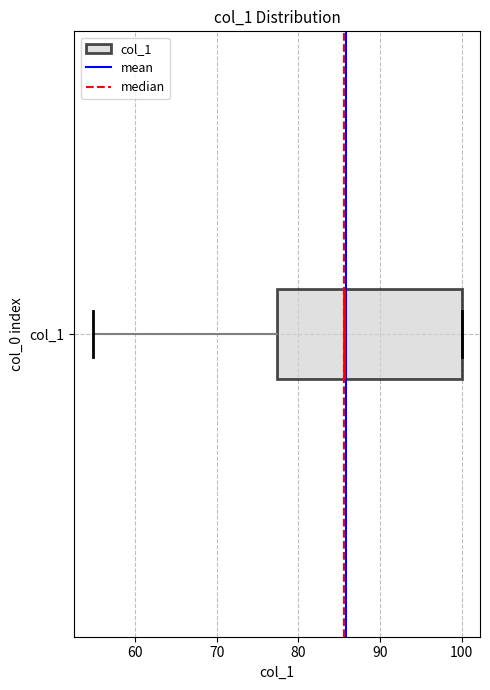

Where is the left edge of the box for col_1 on the x-axis? The values are not printed on the chart, so give them approximately, as read against the axis.

77